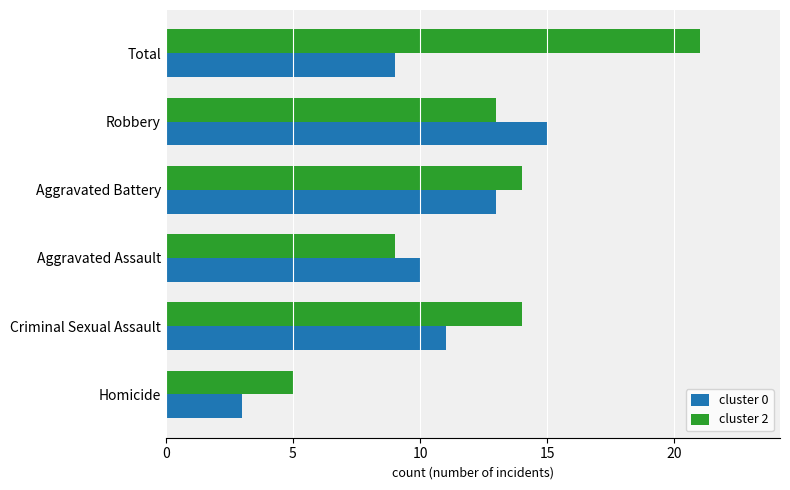

List the series in order of their overall mean, lowest first.

cluster 0, cluster 2